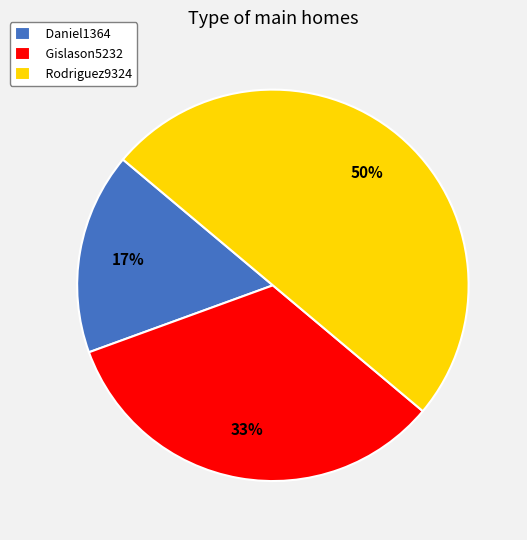

Rank the categories by value from highest to lowest.

Rodriguez9324, Gislason5232, Daniel1364